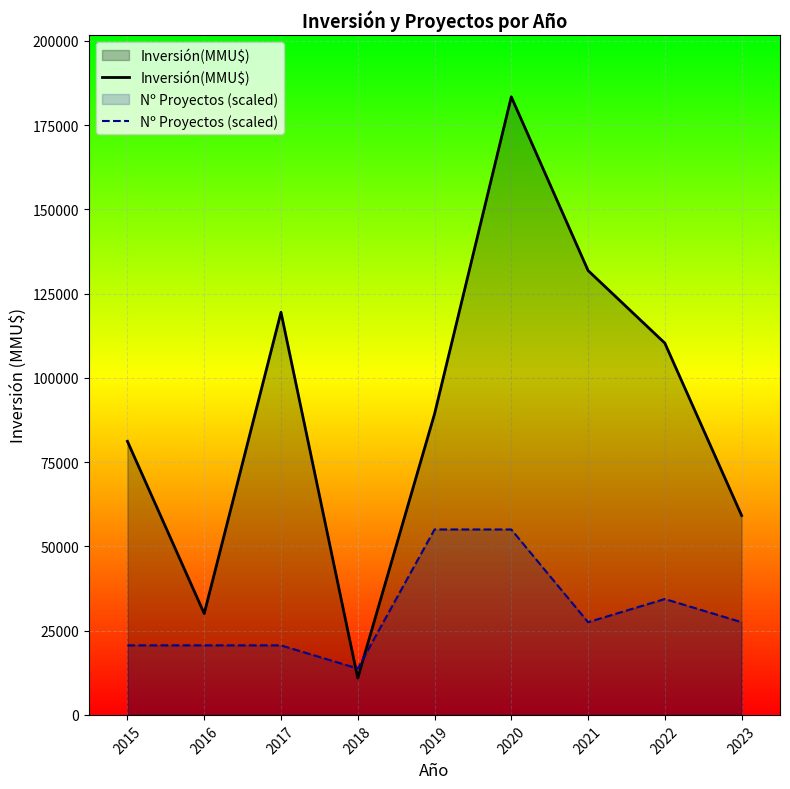

How many data points in Inversión(MMU$) are less than 89280?

4